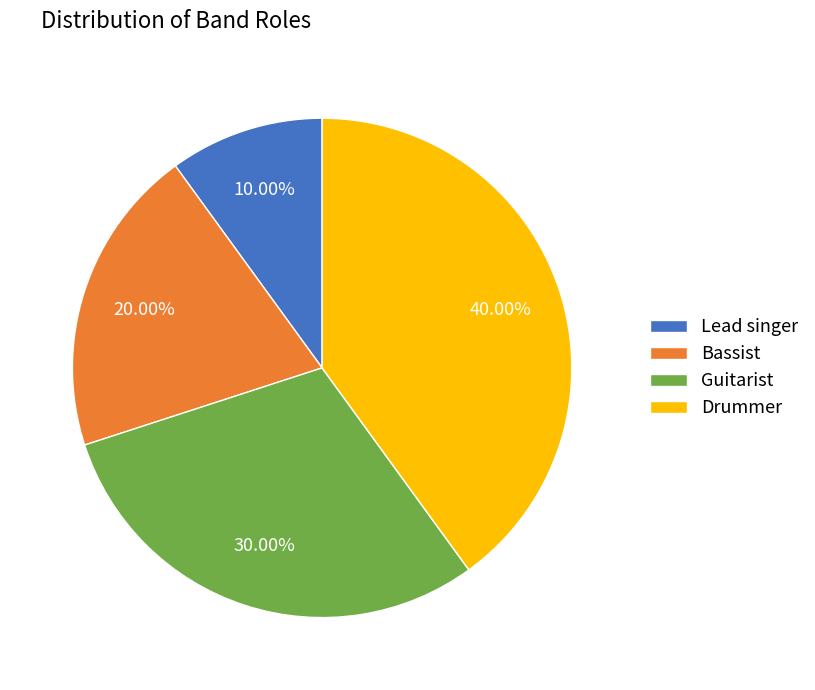

Which slice is the largest?

Drummer